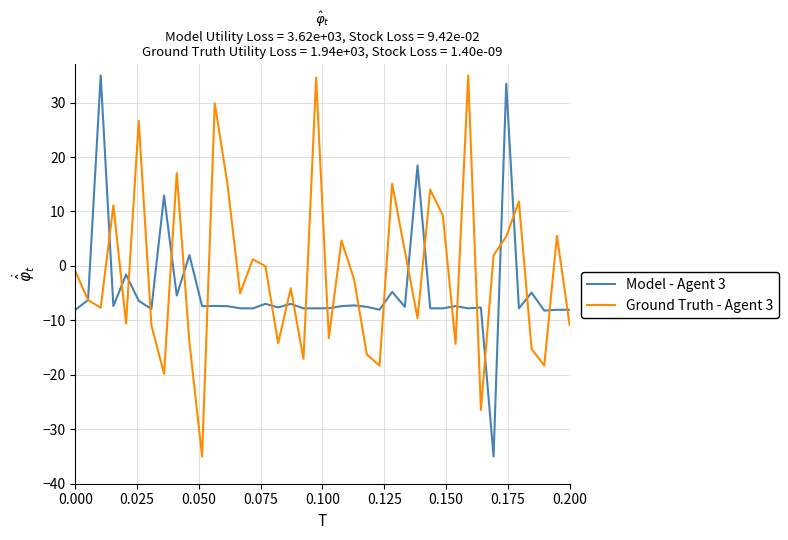

What is the maximum value shown in the chart?

35.0